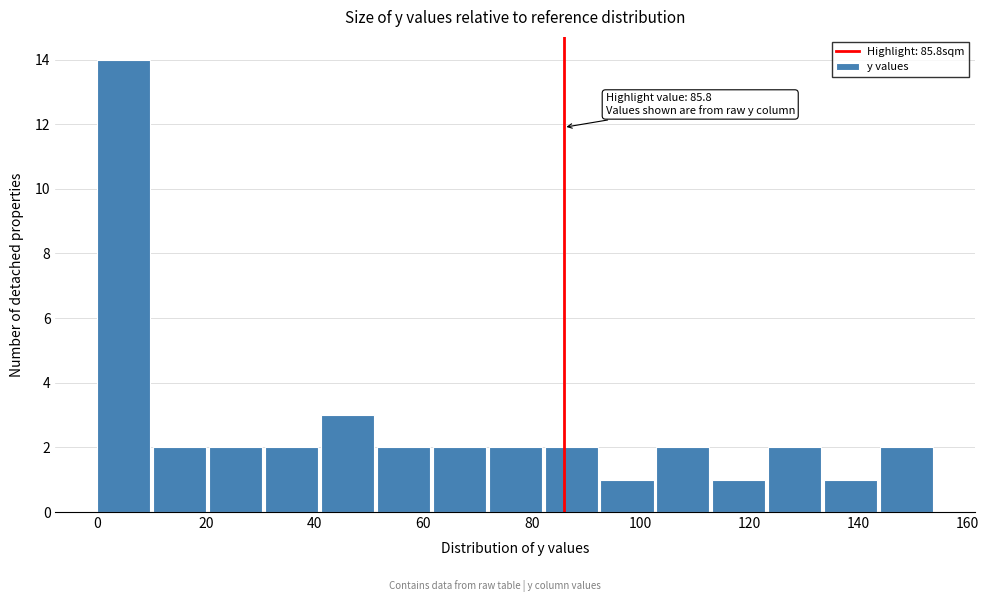

Over which range of the x-axis is the bar tallest?

0 to 10